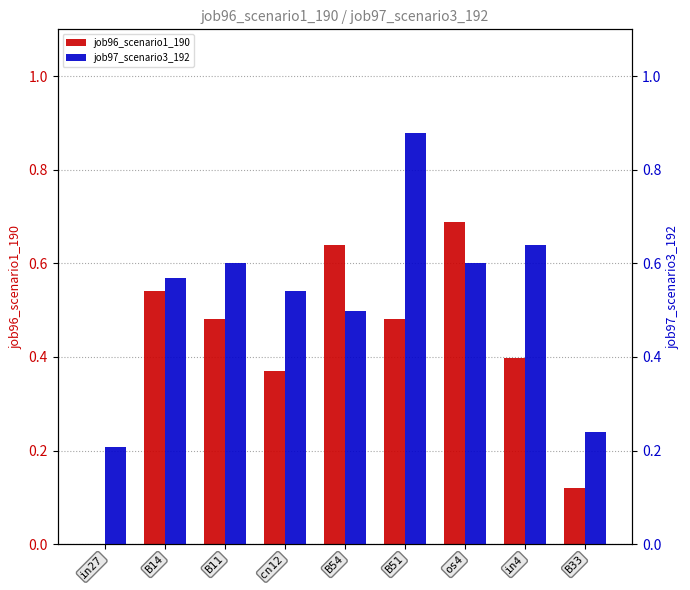

What is the value of the job96_scenario1_190 bar at the 5th from the left?

0.6